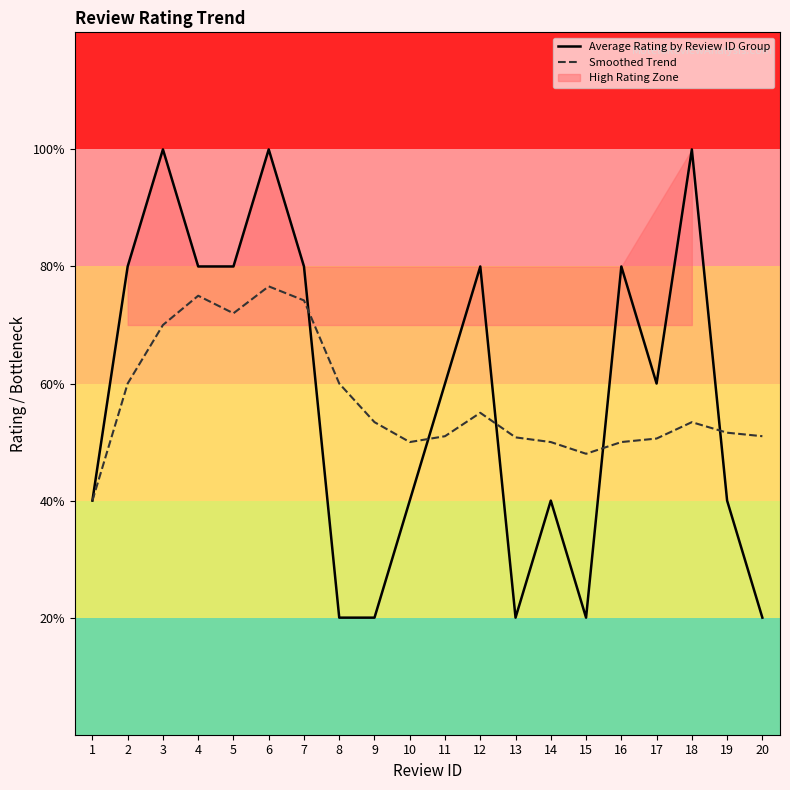

How many intersections are there between Smoothed Trend and Average Rating by Review ID Group?

5